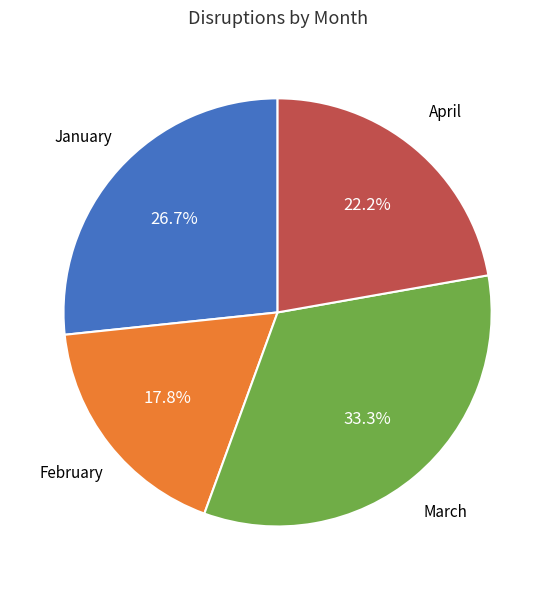

Which has a higher value, April or February?

April